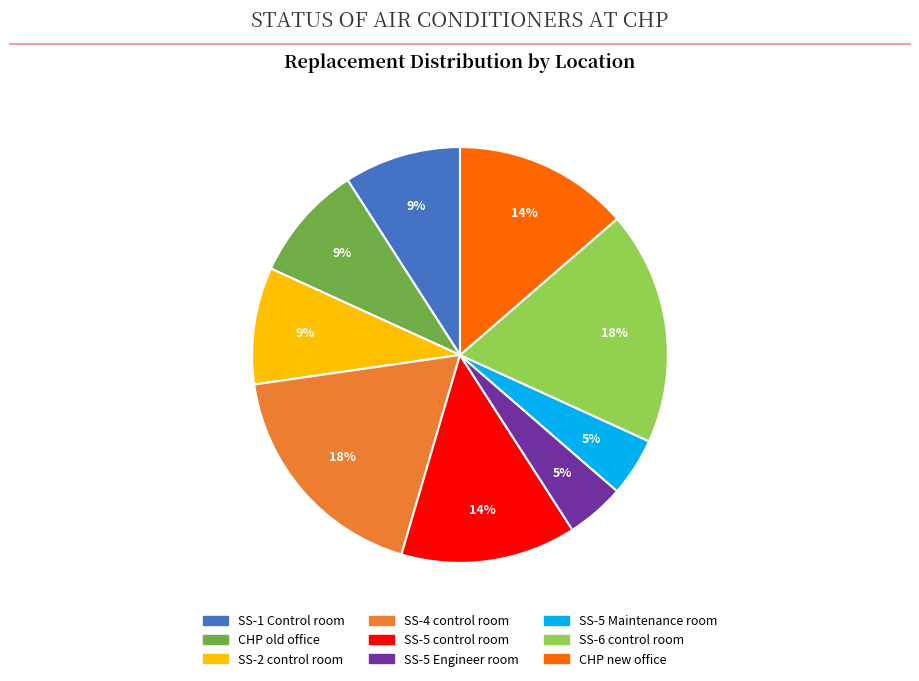

Is there a majority slice in this chart?

No